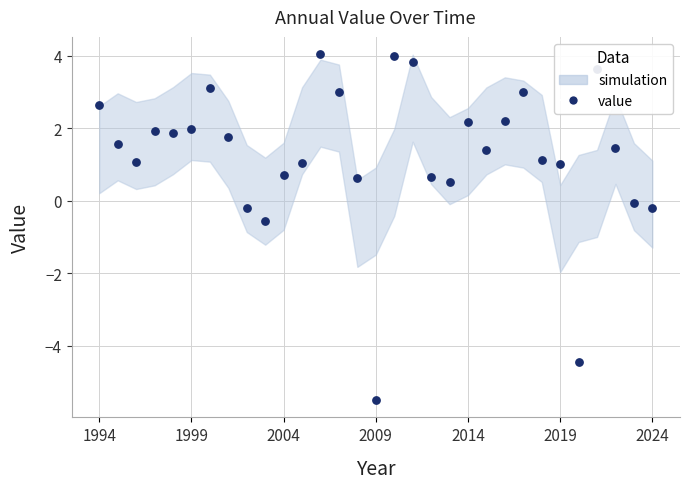

Which has a higher value, 10 or 18?

10